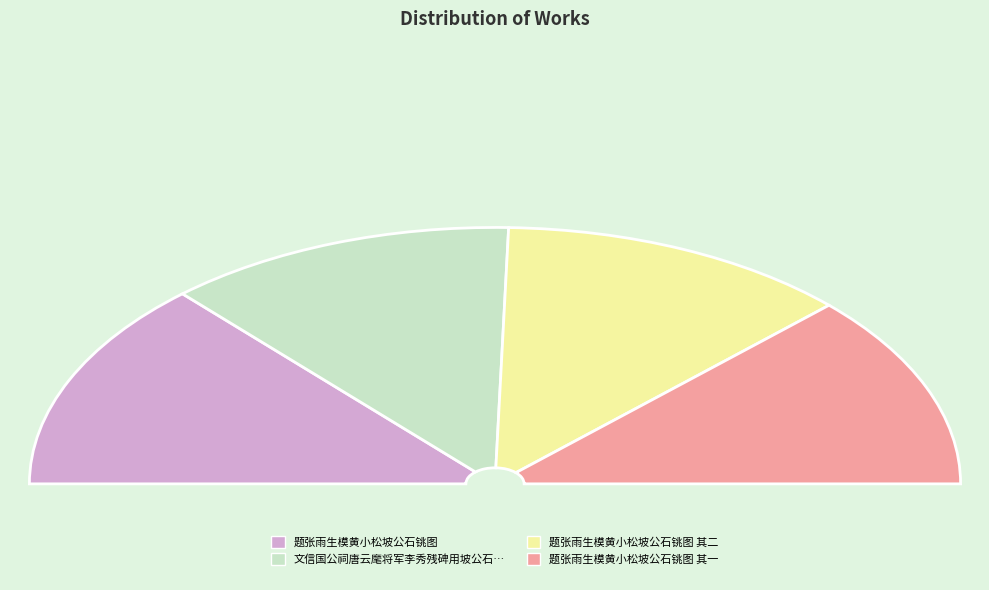

Rank the categories by value from lowest to highest.

文信国公祠唐云麾将军李秀残碑用坡公石鼓歌韵柬椒堂京兆, 题张雨生模黄小松坡公石铫图 其一, 题张雨生模黄小松坡公石铫图 其二, 题张雨生模黄小松坡公石铫图